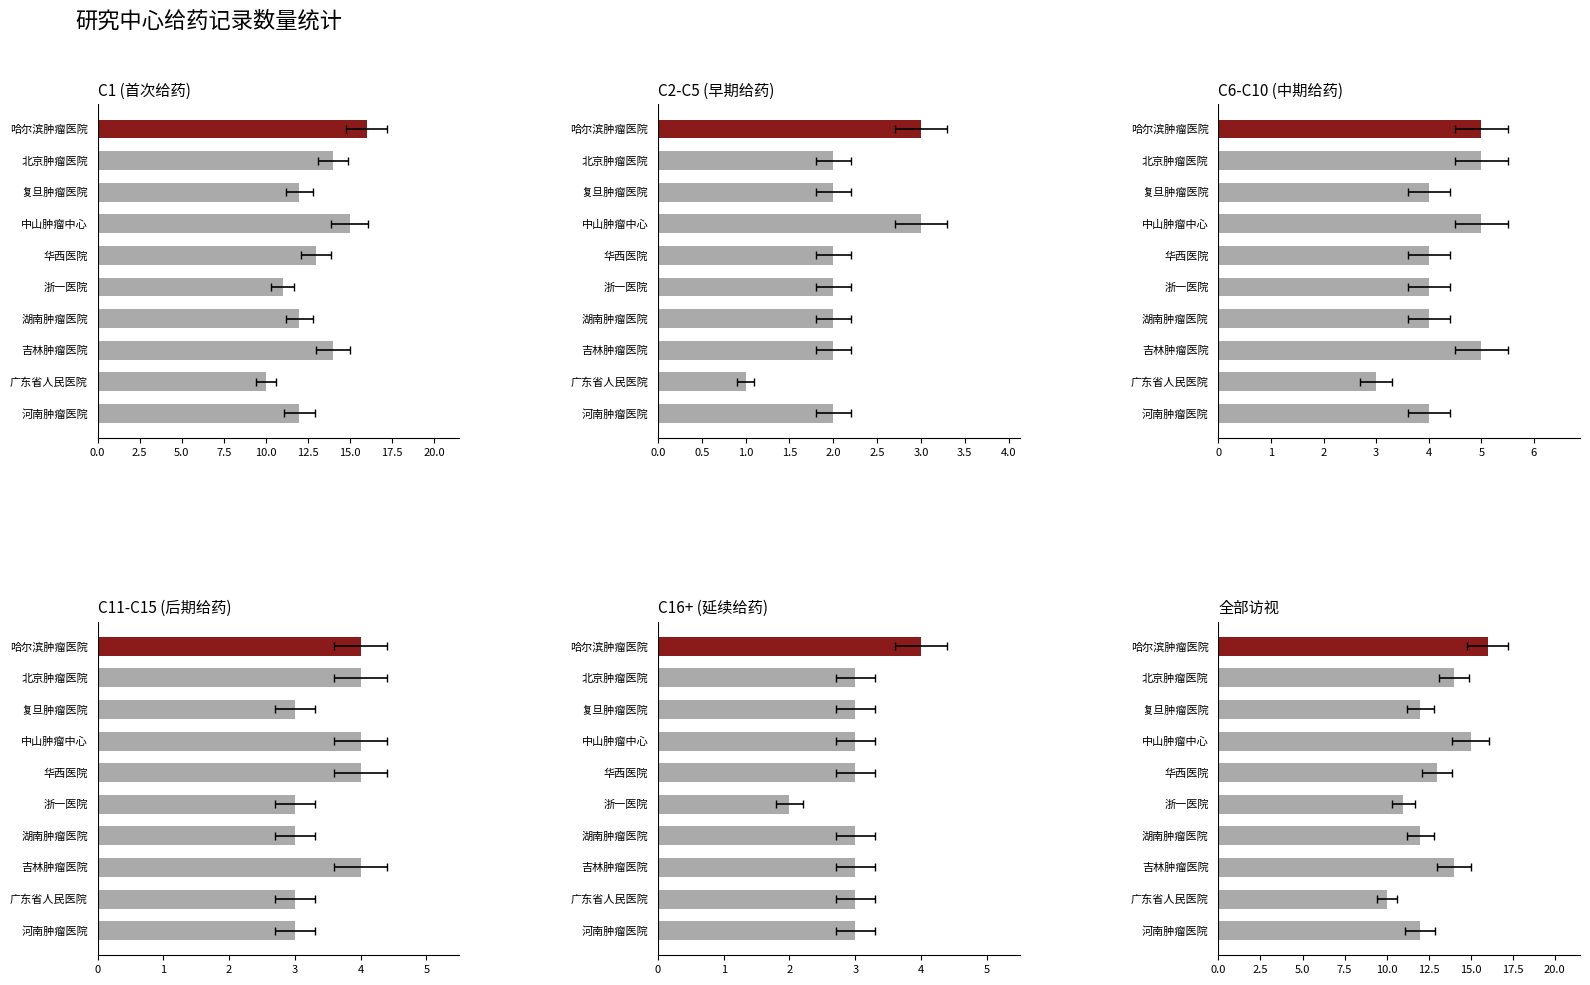

Reading right to left, what are all the values shown in this chart?

12	10	14	12	11	13	15	12	14	16